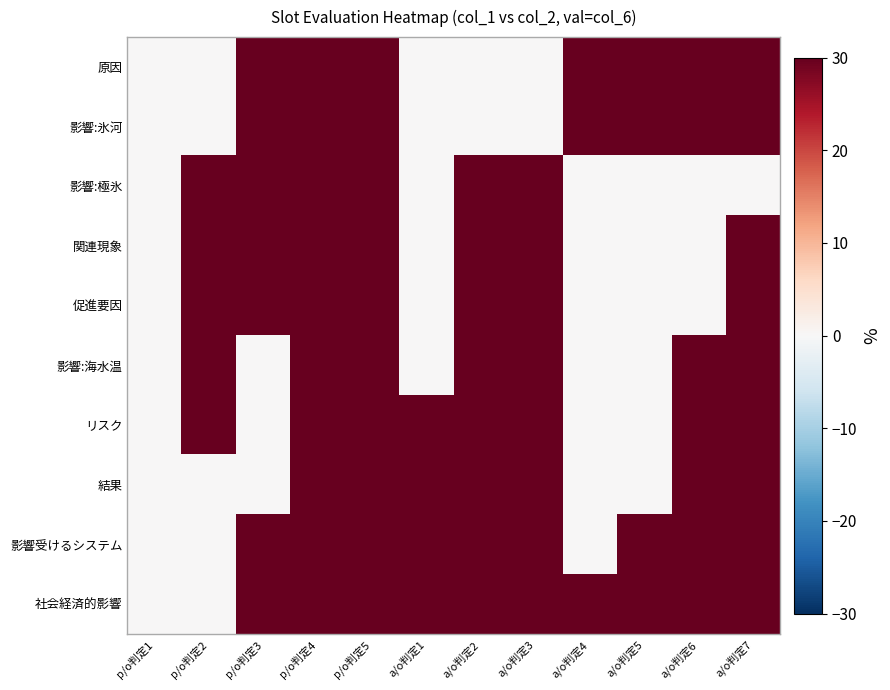

Count the number of data series in this chart.

10